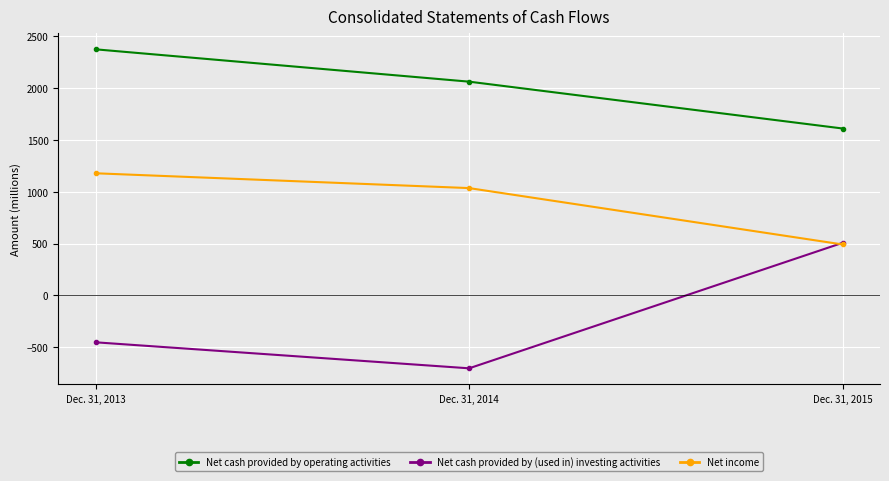

Rank the series by their maximum value, from highest to lowest.

Net cash provided by operating activities, Net income, Net cash provided by (used in) investing activities